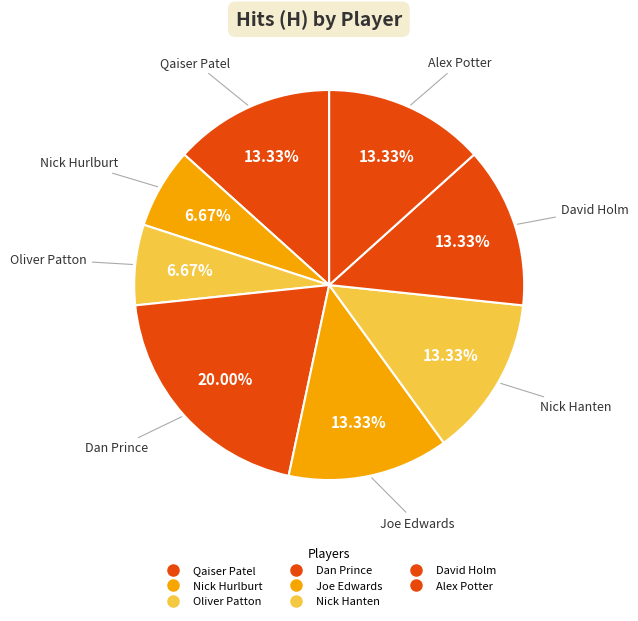

How many slices are in this pie chart?

8